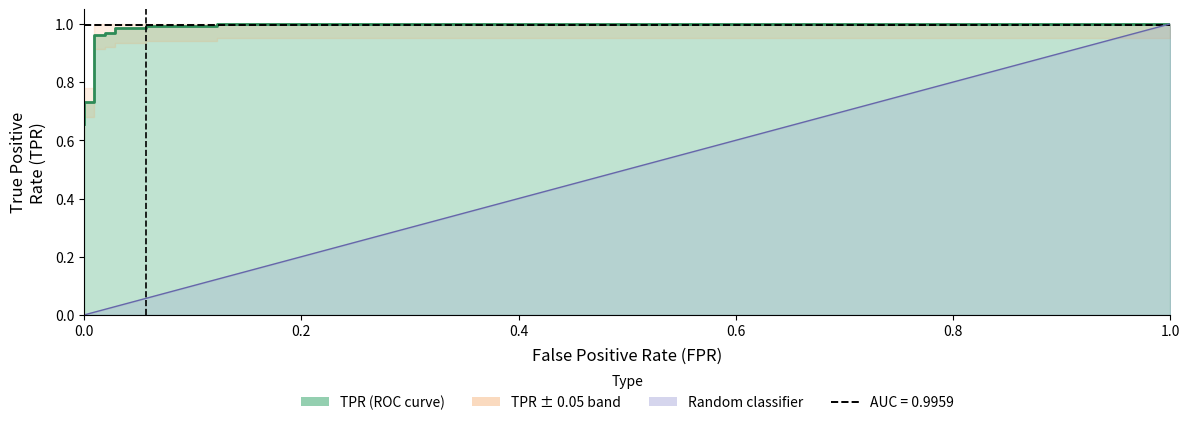

What is the sum of all values?

12.6